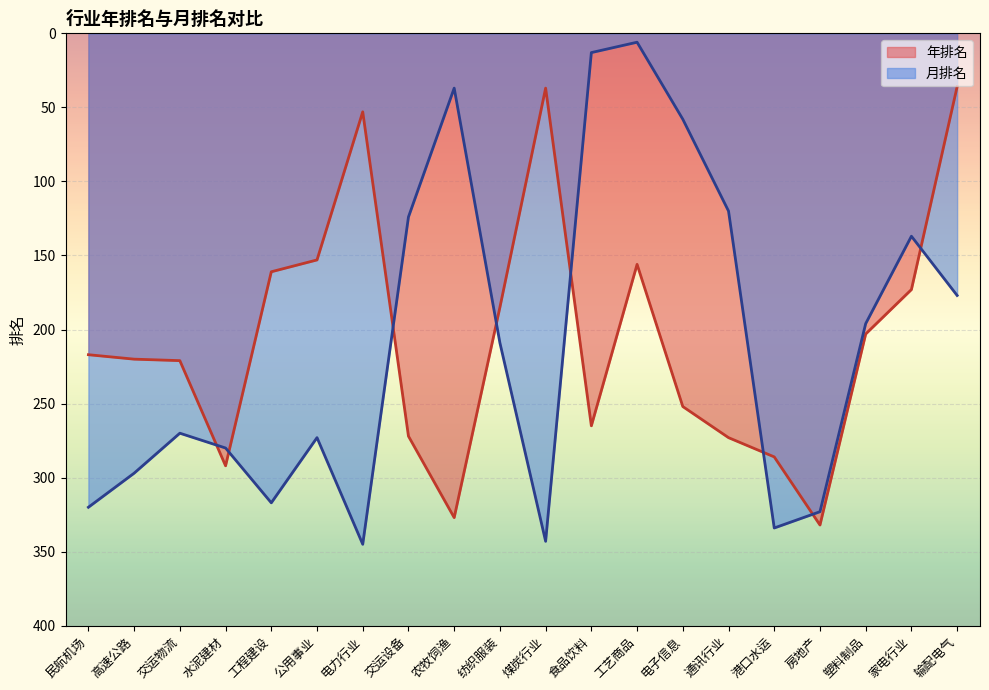

How many distinct data groups are displayed?

2